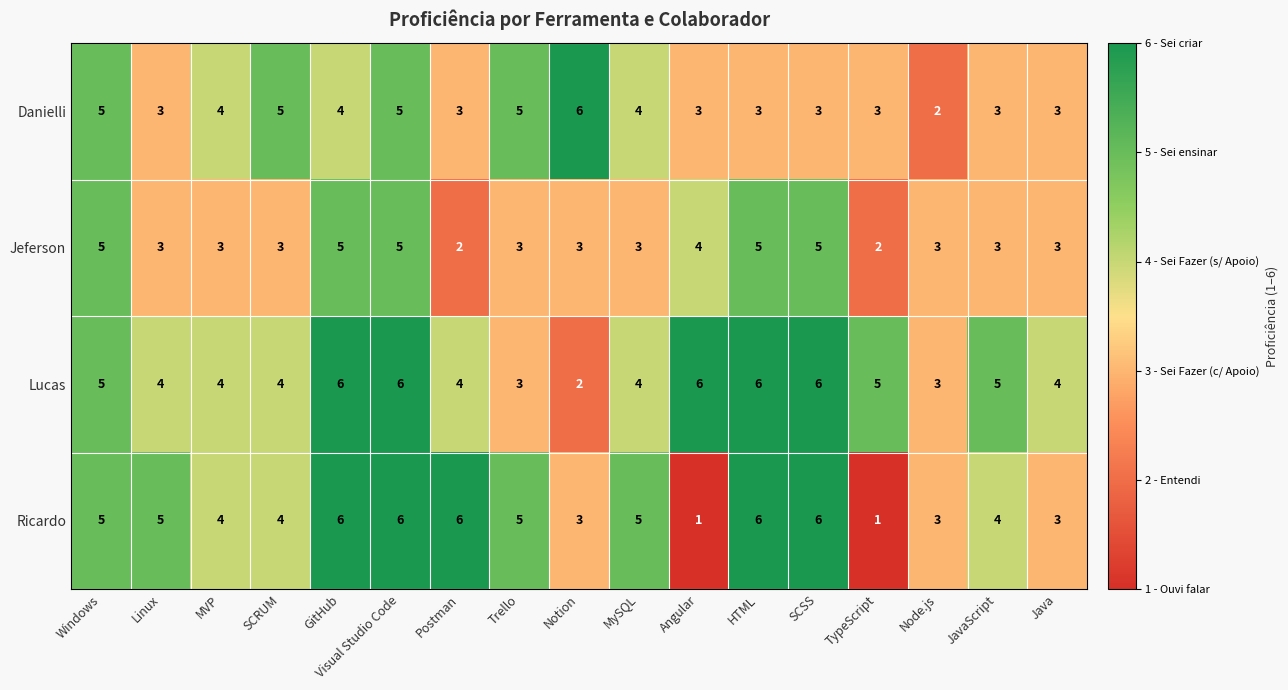

Which series has the largest total across all categories?

Lucas